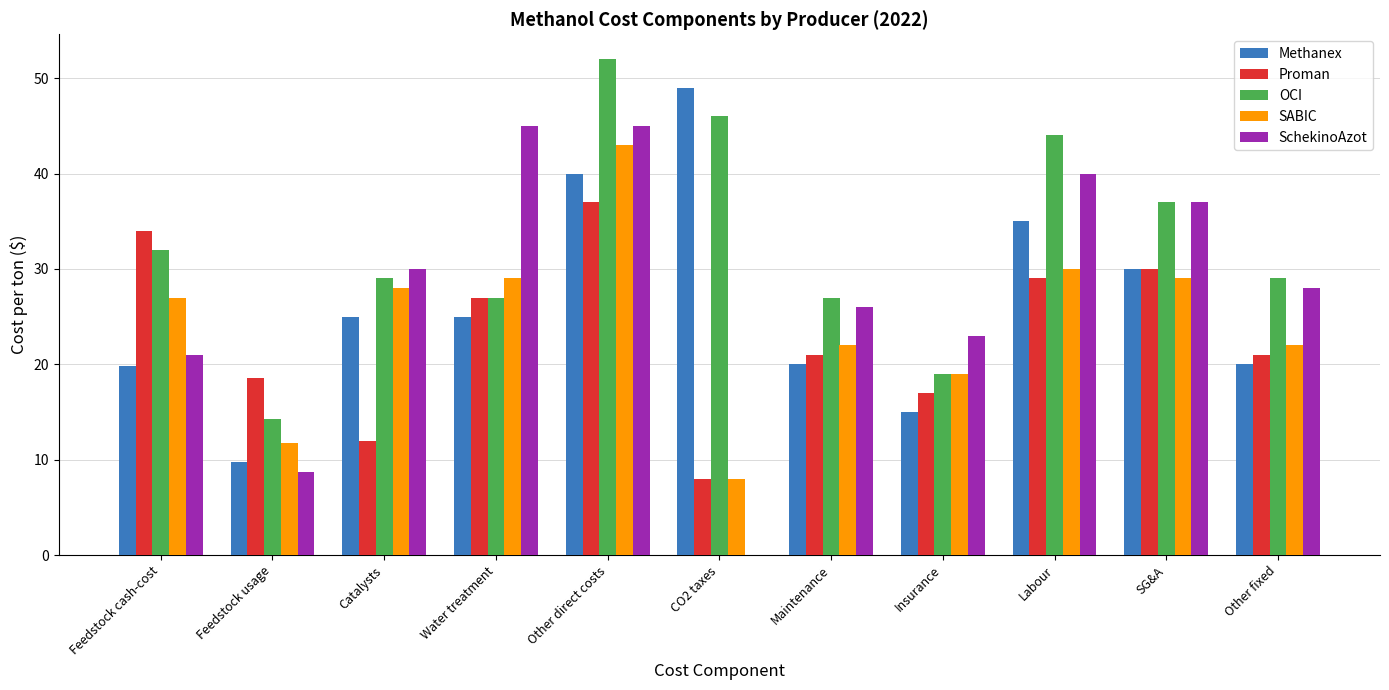

Which series has the largest total across all categories?

OCI